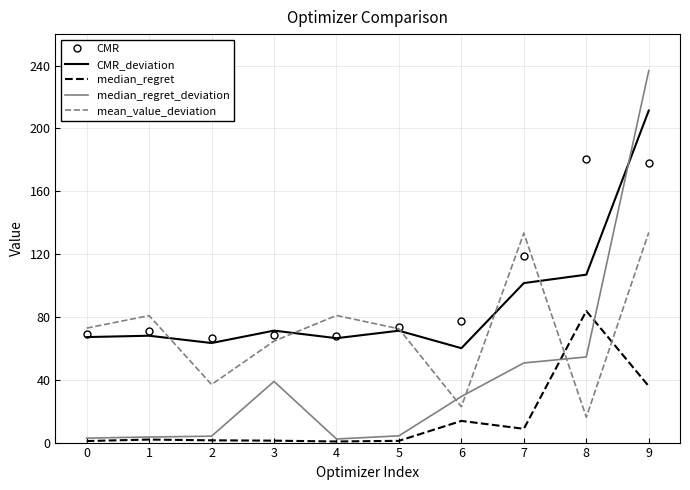

What is the total value across all series at 7?

413.3